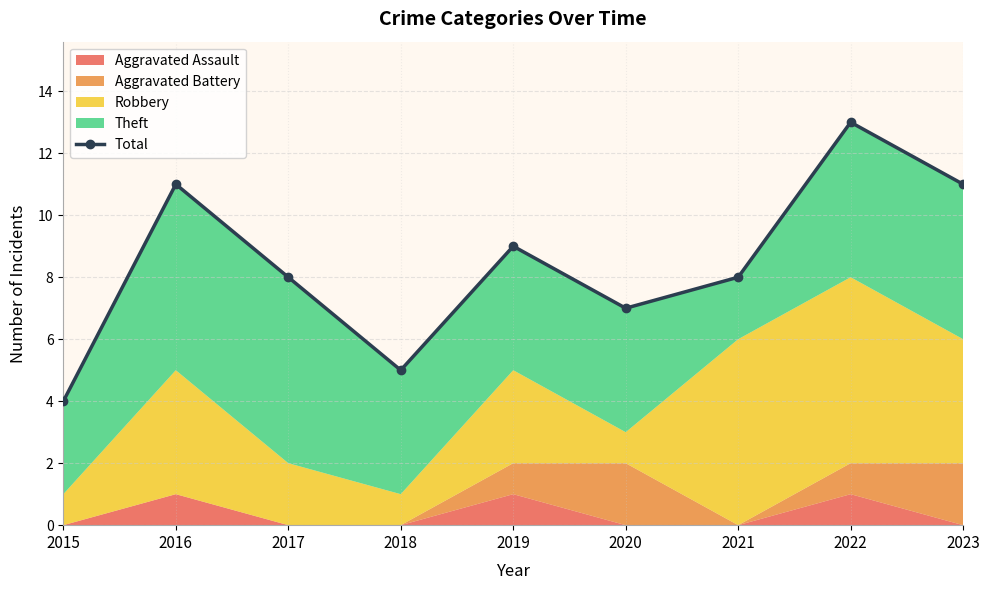

At which category does the data reach its first local peak?

2016